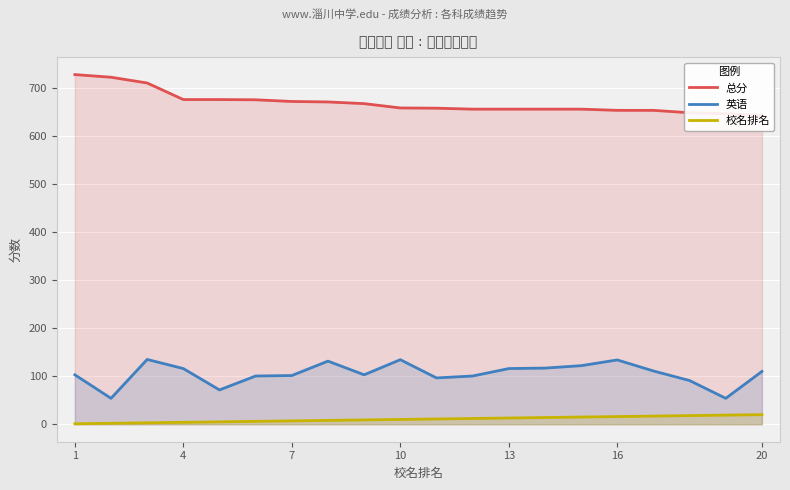

Which series has the widest spread of values?

总分